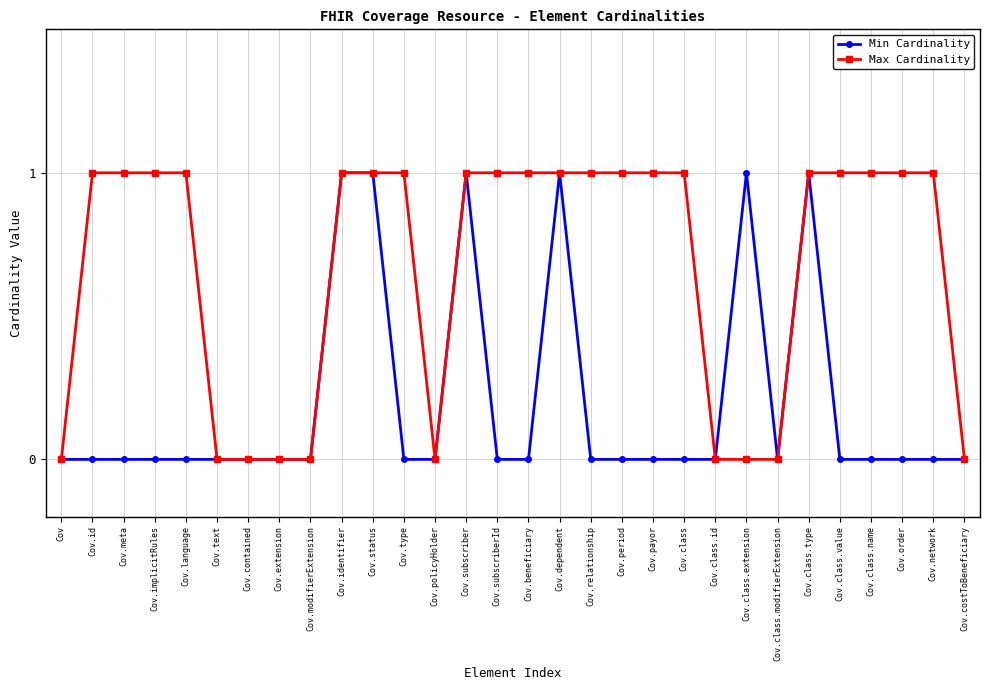

Between Cov.modifierExtension and Cov.payor, which series saw the biggest shift?

Max Cardinality